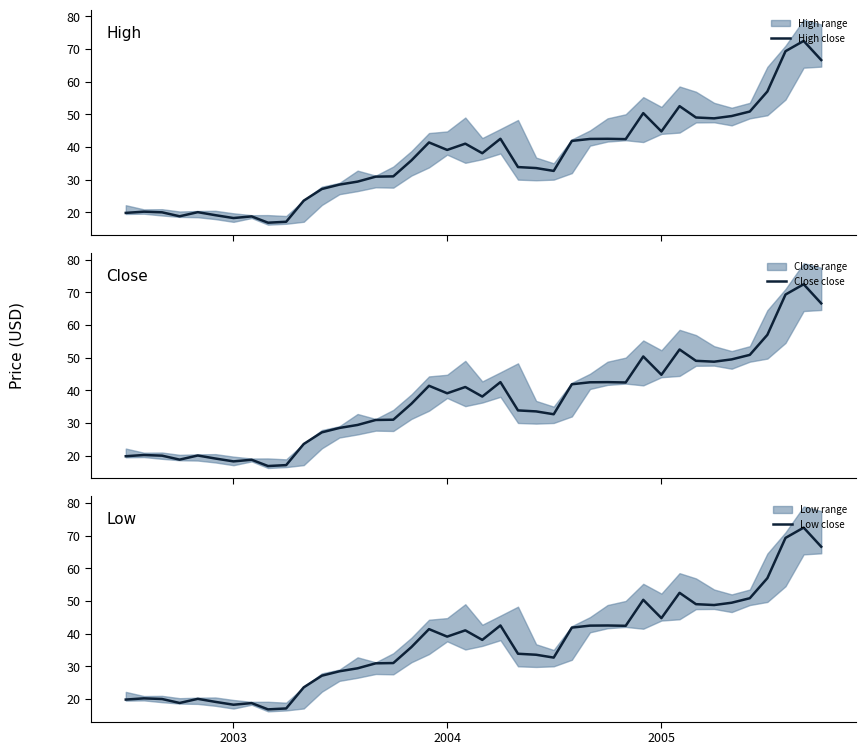

What is the maximum value for High close?

72.4